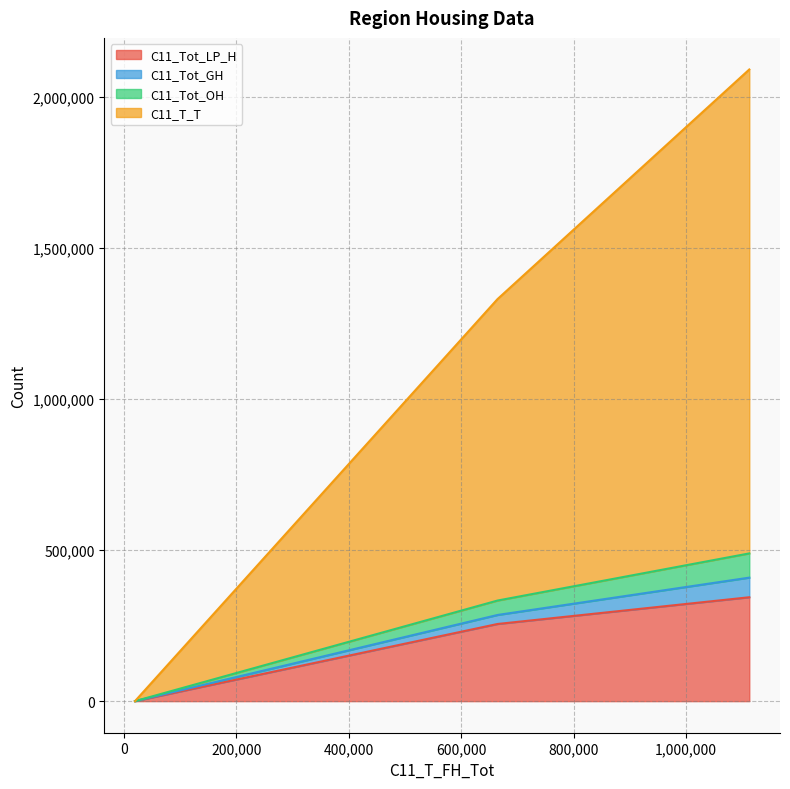

Does the chart have visible grid lines?

Yes